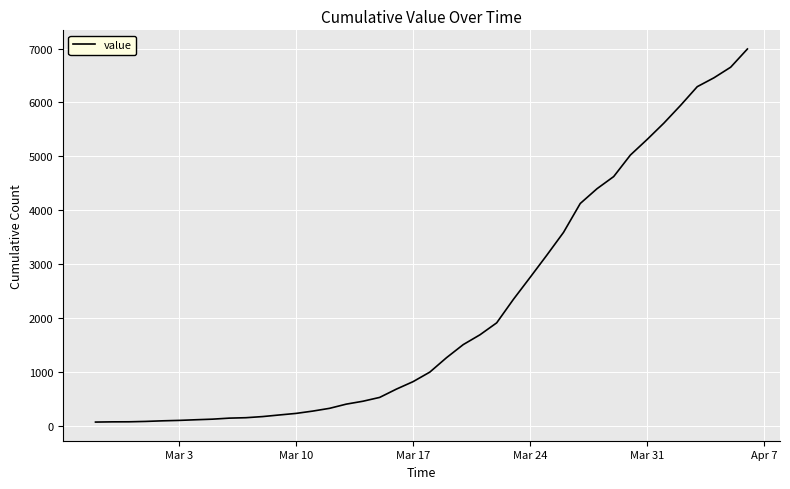

What is the average value?

2141